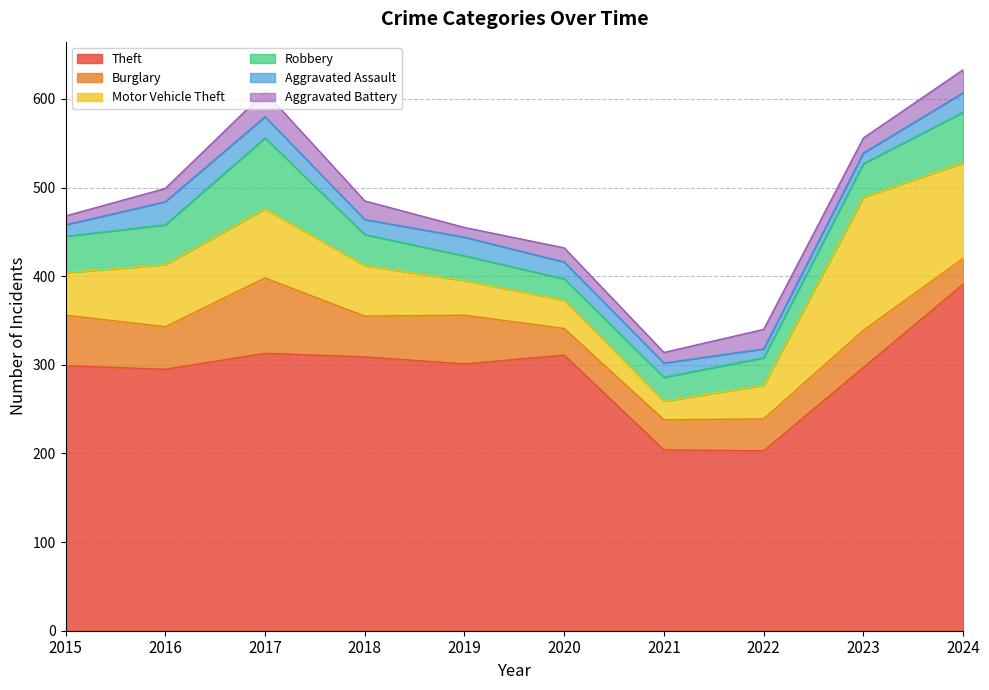

Rank the series by their maximum value, from highest to lowest.

Theft, Motor Vehicle Theft, Burglary, Robbery, Aggravated Battery, Aggravated Assault